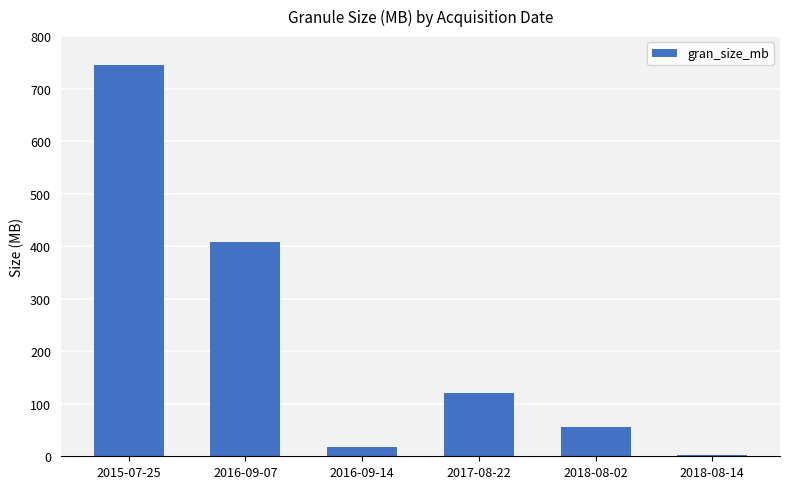

What is the approximate value at 2018-08-02?

56.0